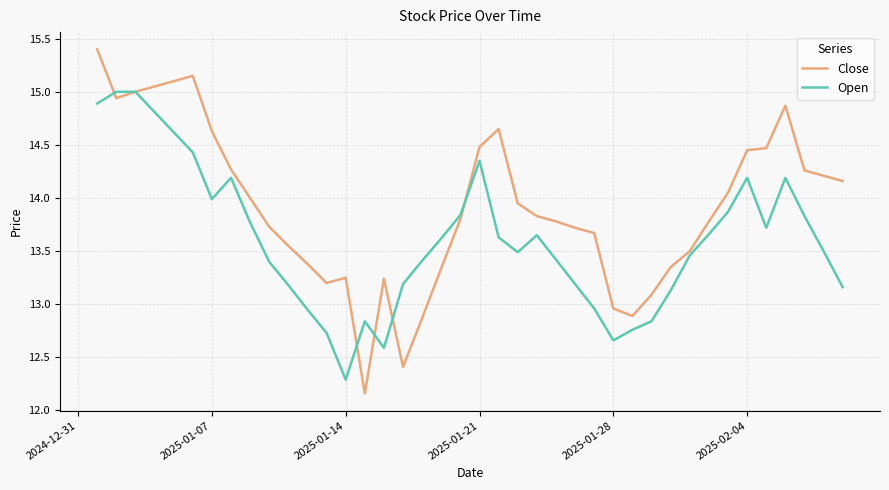

How many values in the Close series are below 13?

5